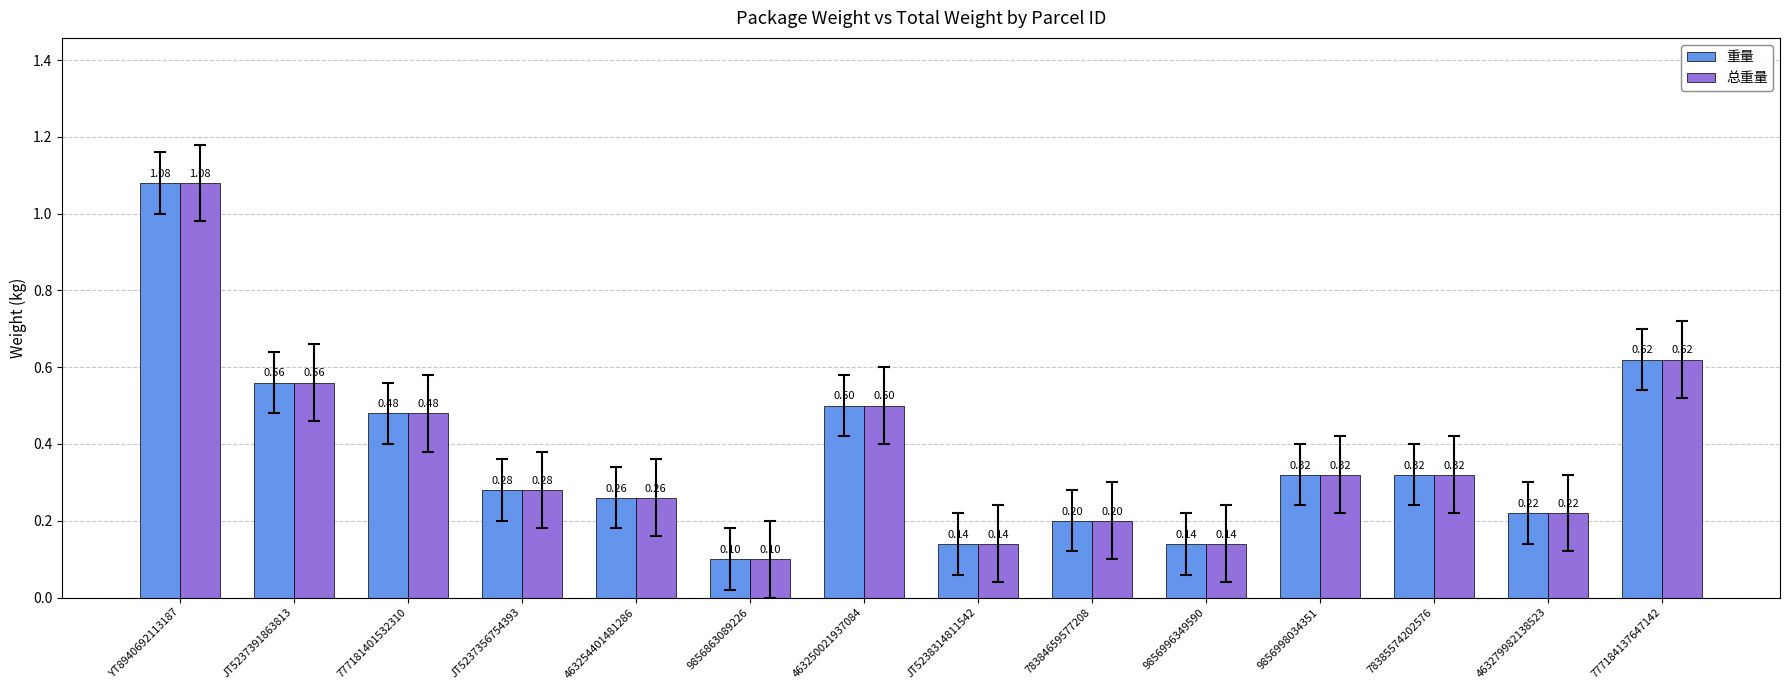

At which category is the sum across all series the highest?

YT8940692113187